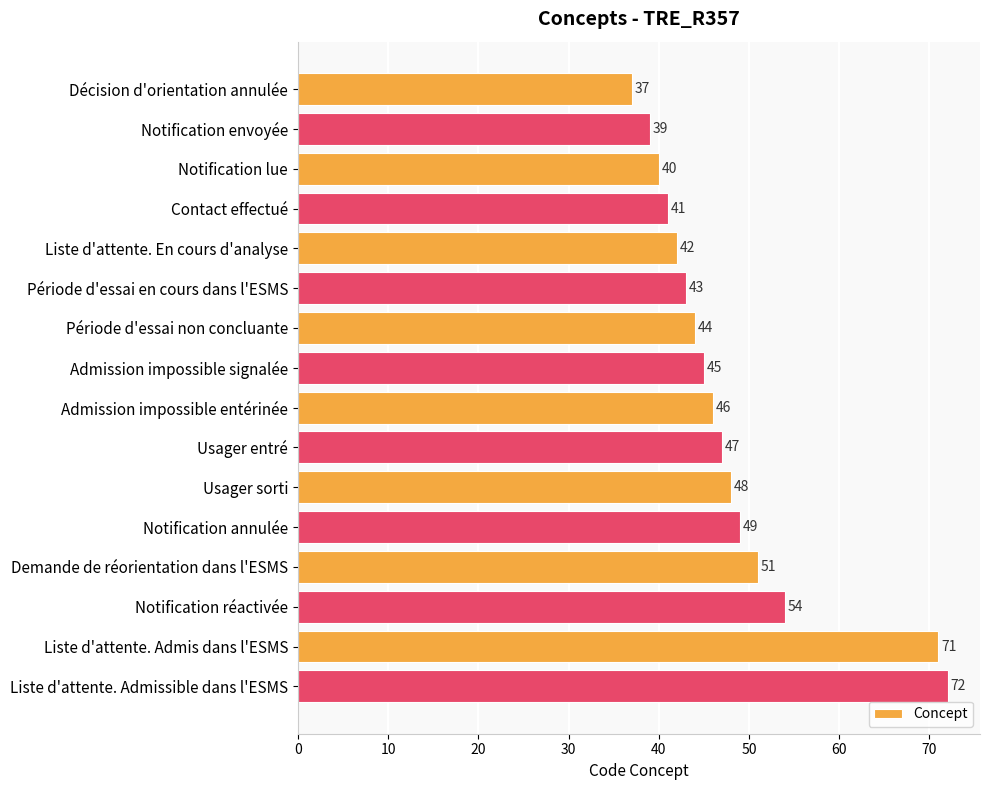

What is the average value?

48